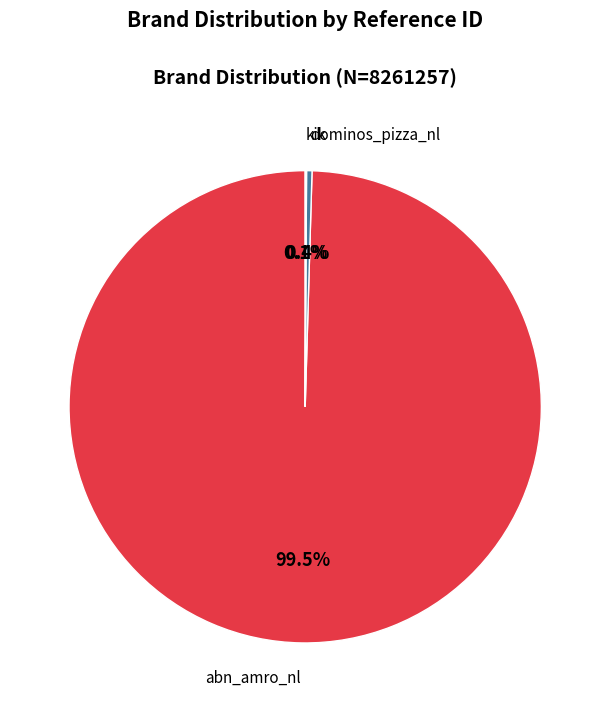

Which category has the biggest portion of the pie?

abn_amro_nl